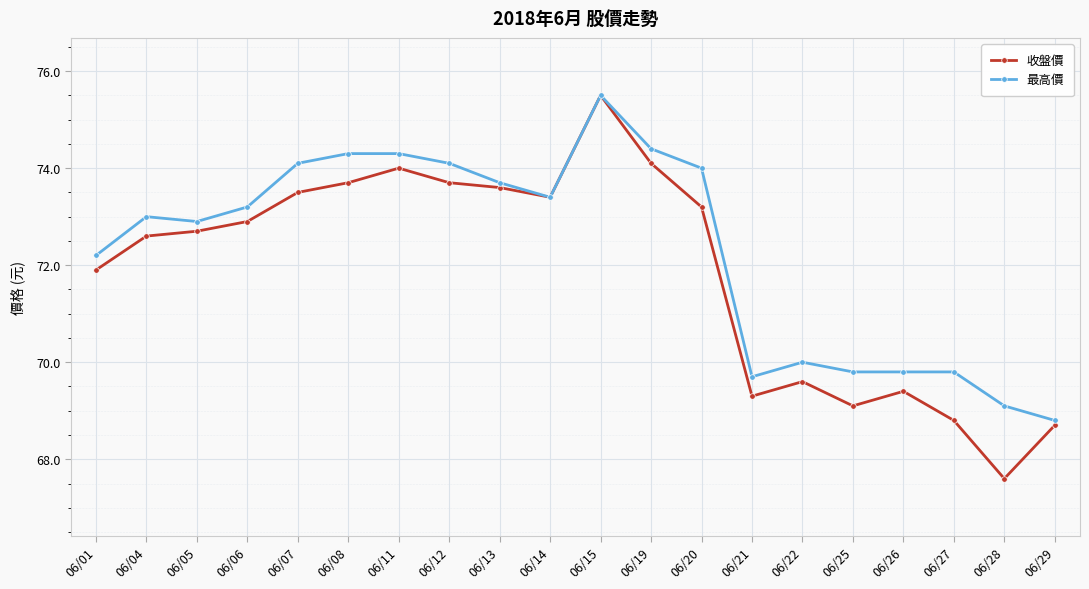

What is the value of the 最高價 point at the 19th from the left?

69.1